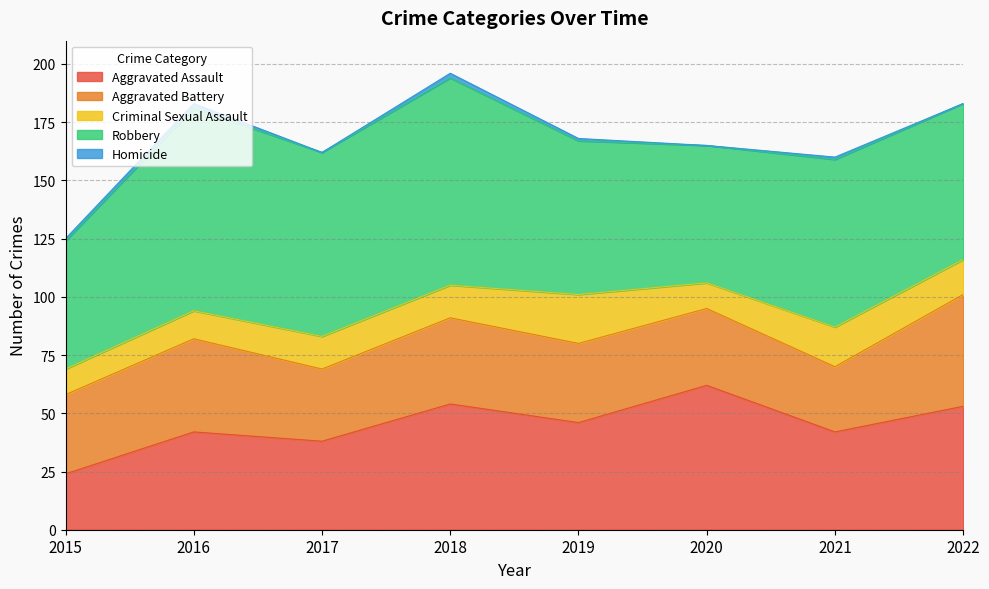

What is the sum of the Robbery values at 2016 and 2015?

142